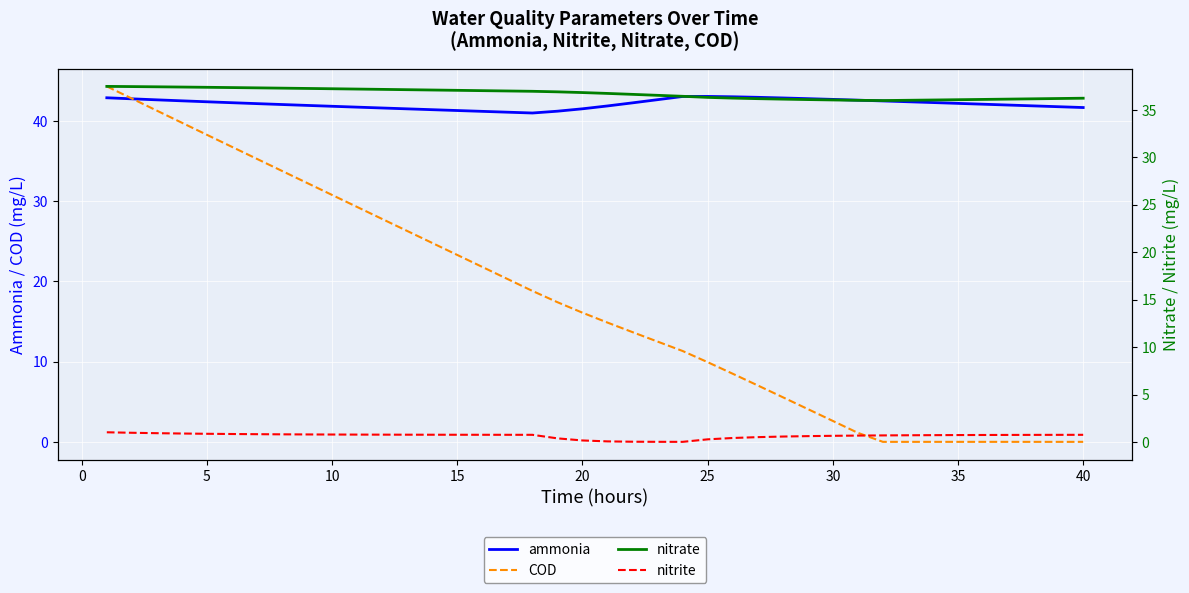

True or false: COD has more than 2 interior local peaks.

False